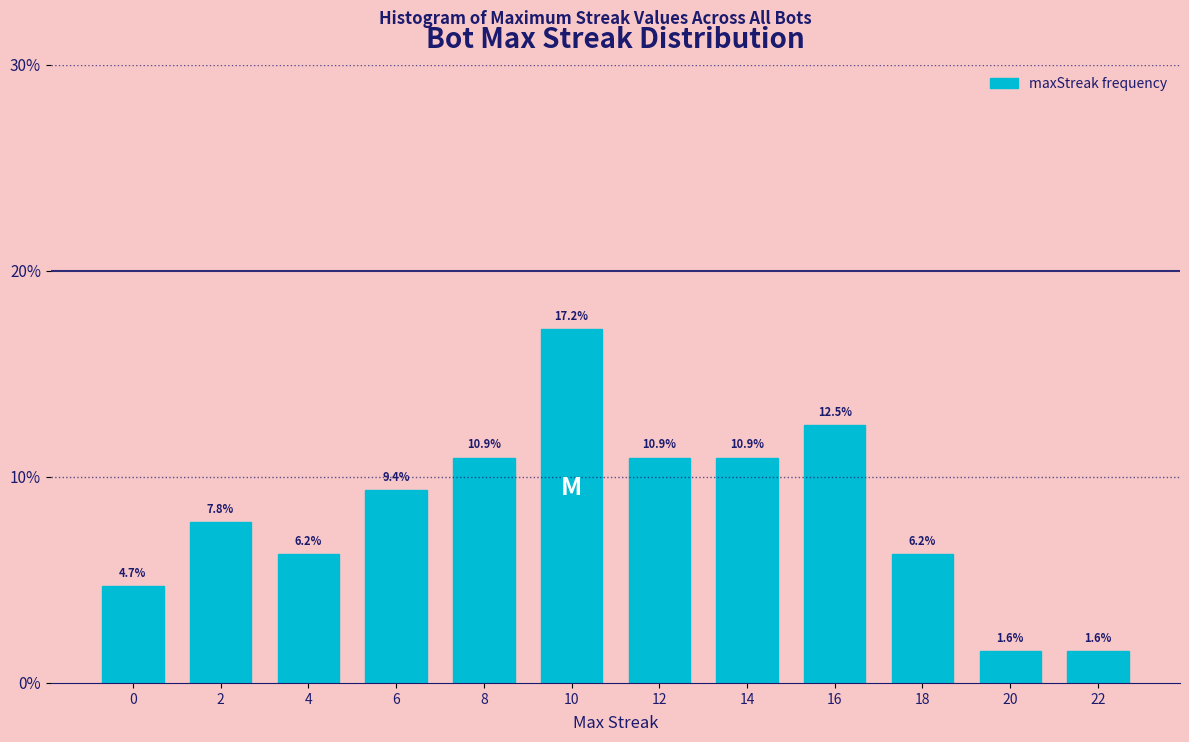

What is the change in value from 2 to 8?

+3.1